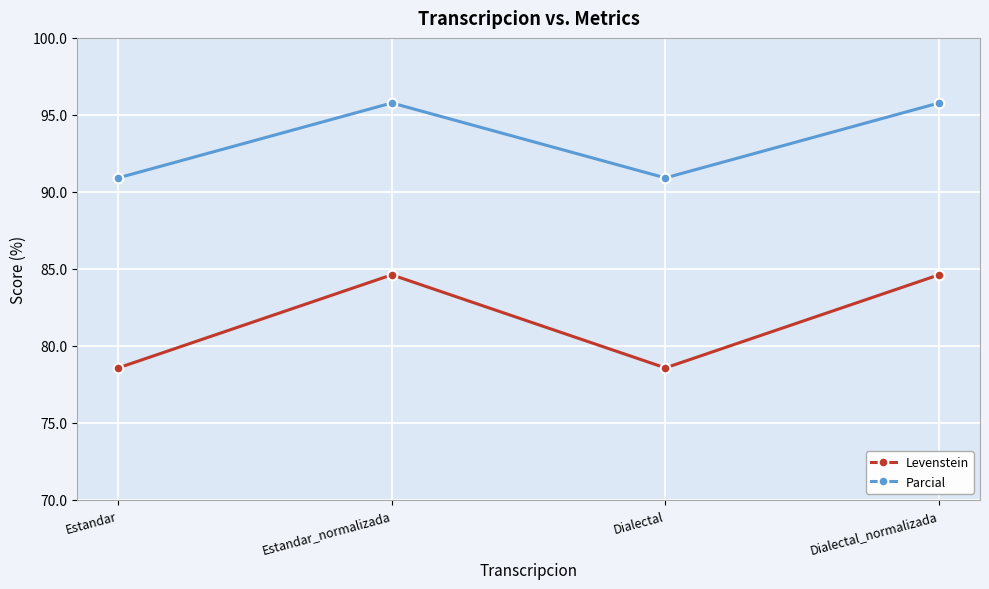

Is the value of Levenstein at Dialectal_normalizada greater than the value of Parcial at Dialectal_normalizada?

No